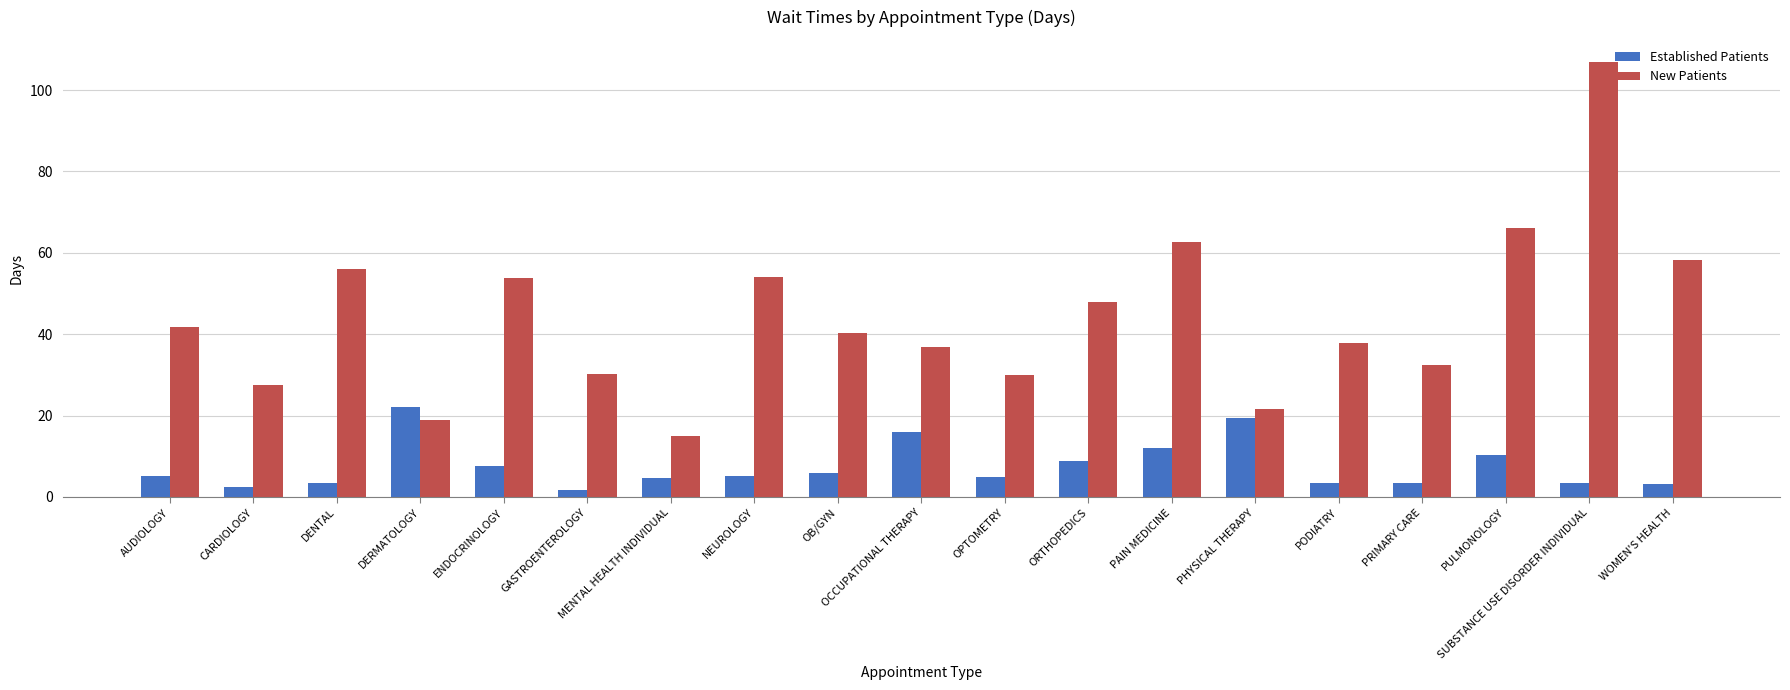

What is the difference between the highest and lowest values at CARDIOLOGY?

25.0